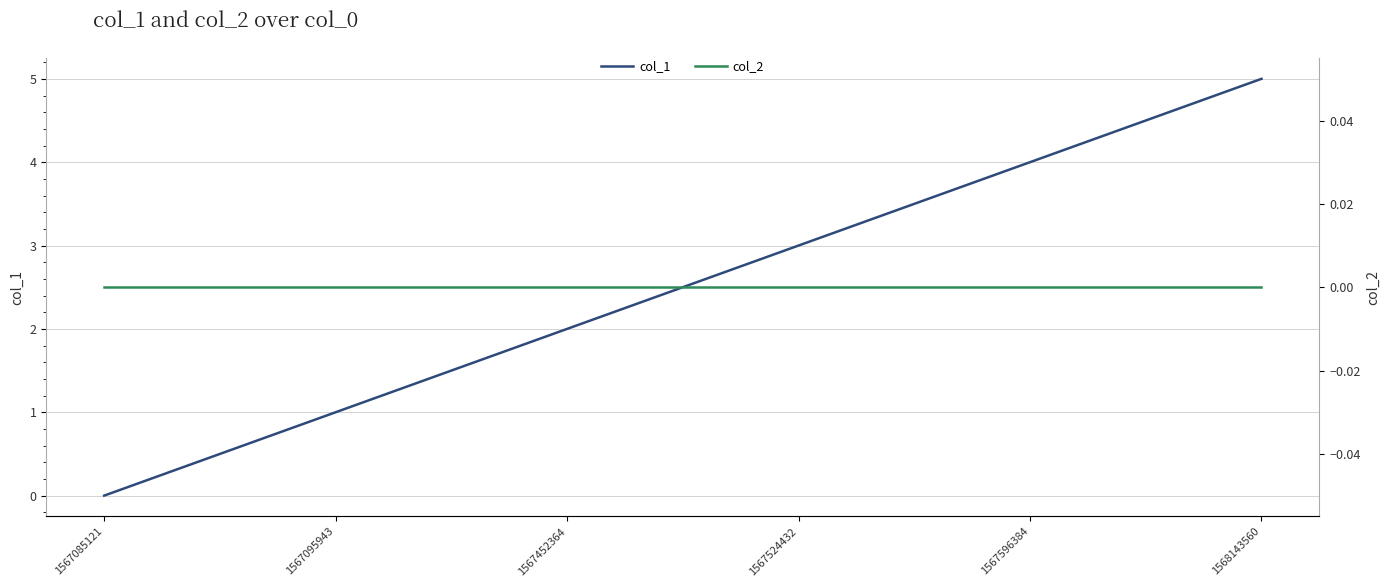

Which category has the lowest value in the col_2 series?

1567085121